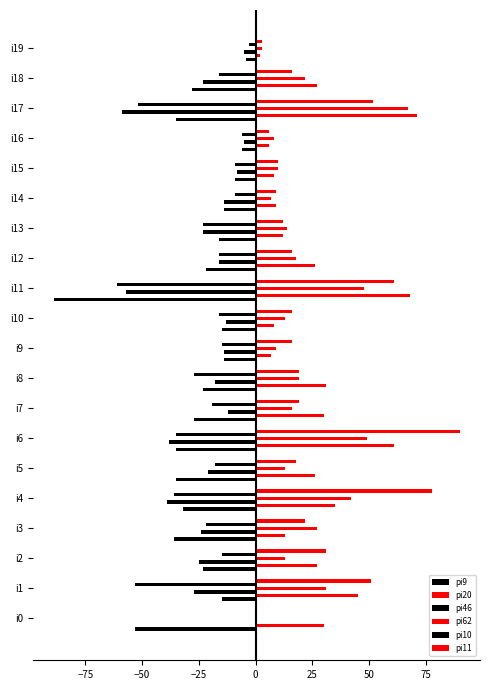

How many data points does each series have?

20